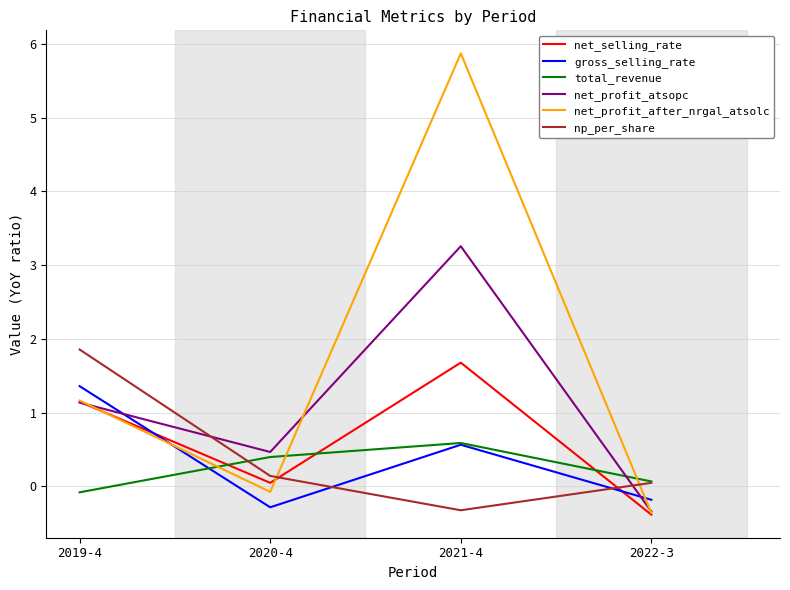

How many positive values does the np_per_share series have?

3